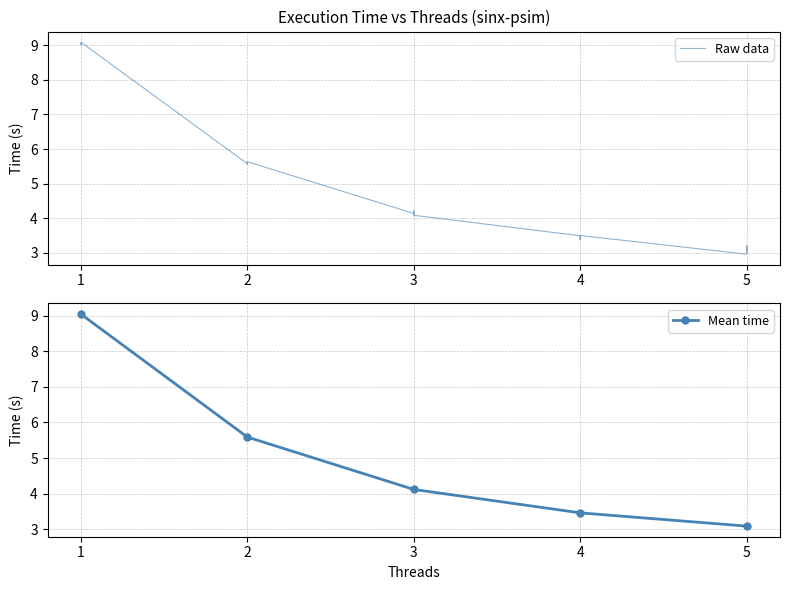

How many series are shown in this chart?

1